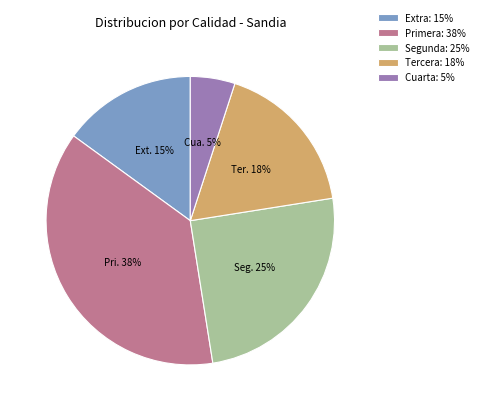

To the nearest percent, what is the average slice percentage?

20%